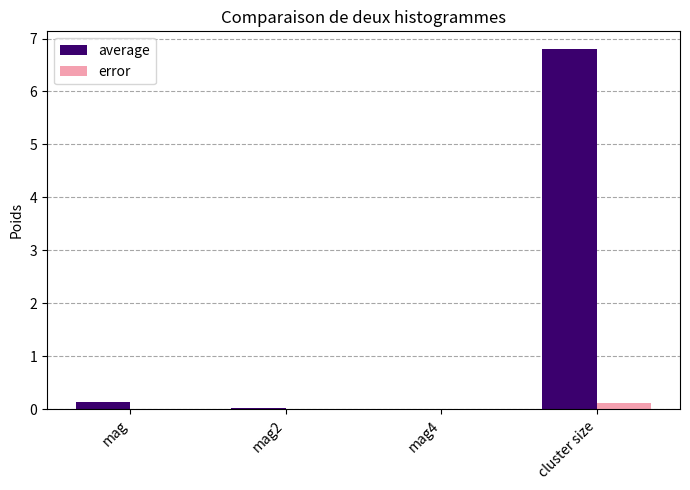

What is the sum of all average values?

7.0